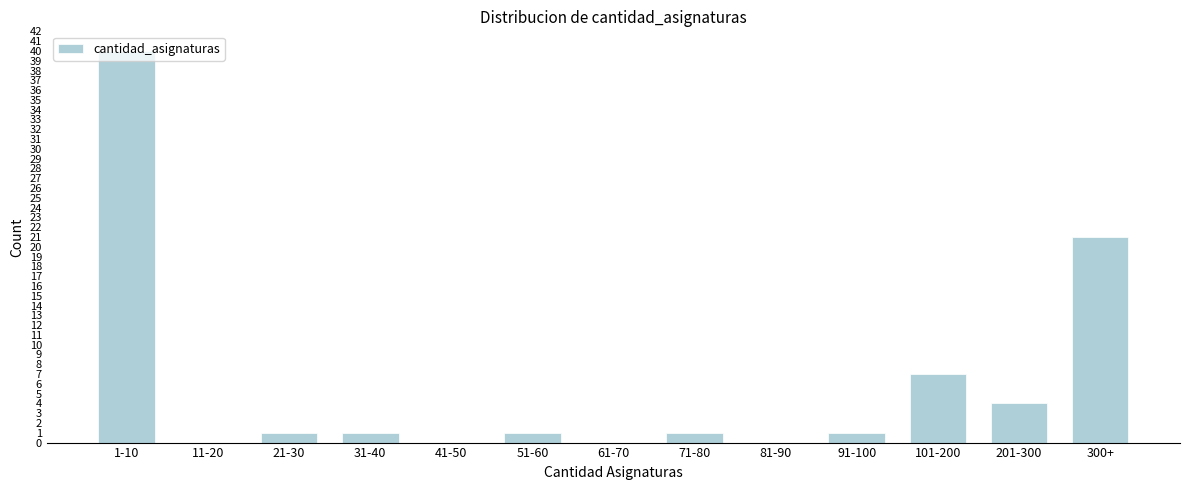

What is the sum of all values?

77